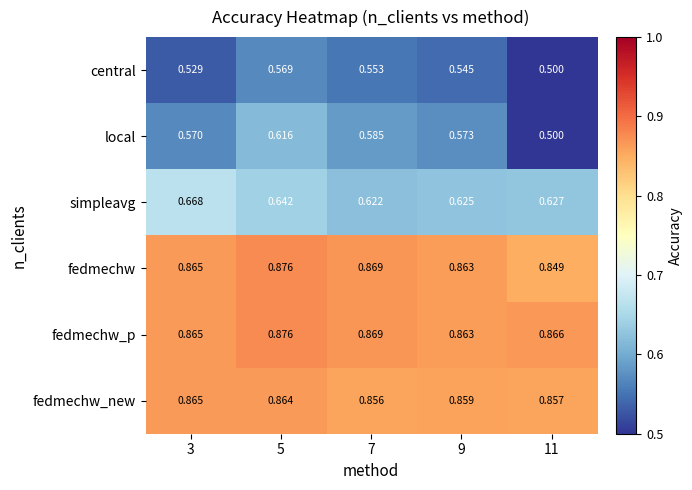

Which series changed the most between 5 and 9?

local